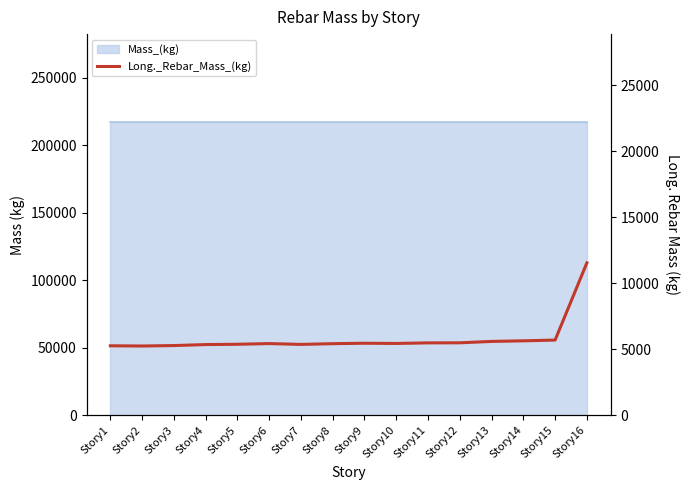

What is the value of the 3rd point from the left?

5282.8